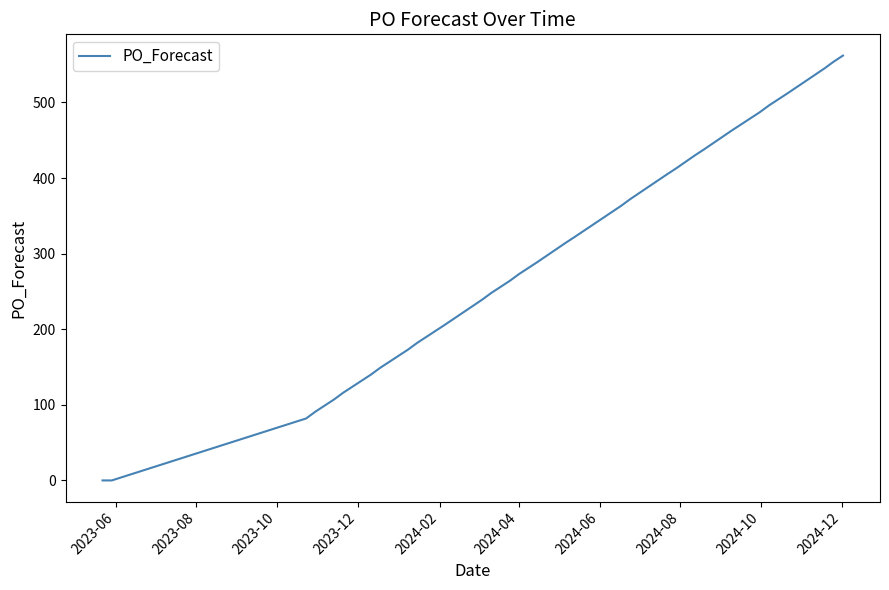

What is the difference between the maximum and minimum values?

562